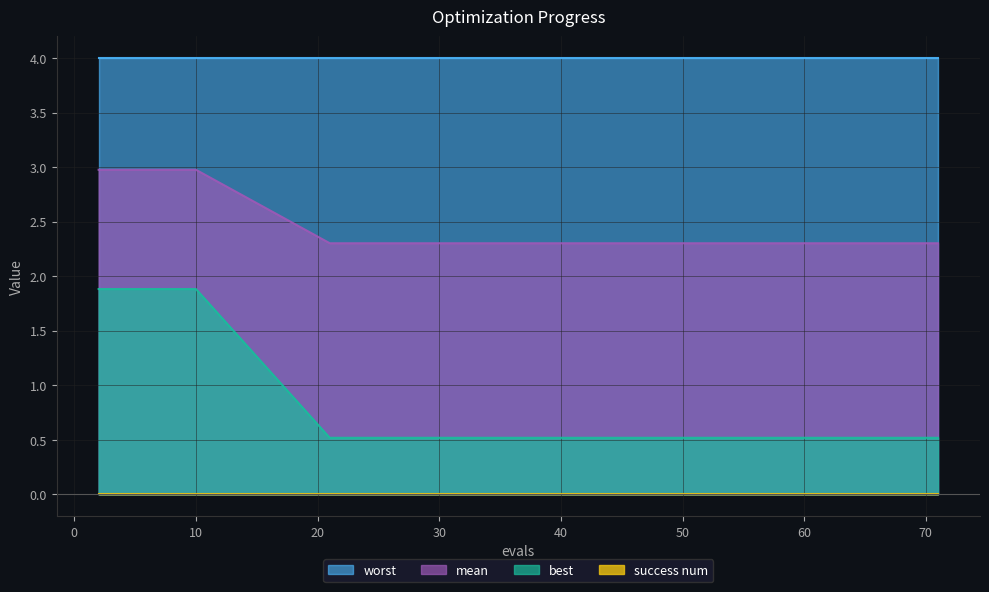

What is the value of the mean point at the 10th from the left?

2.3